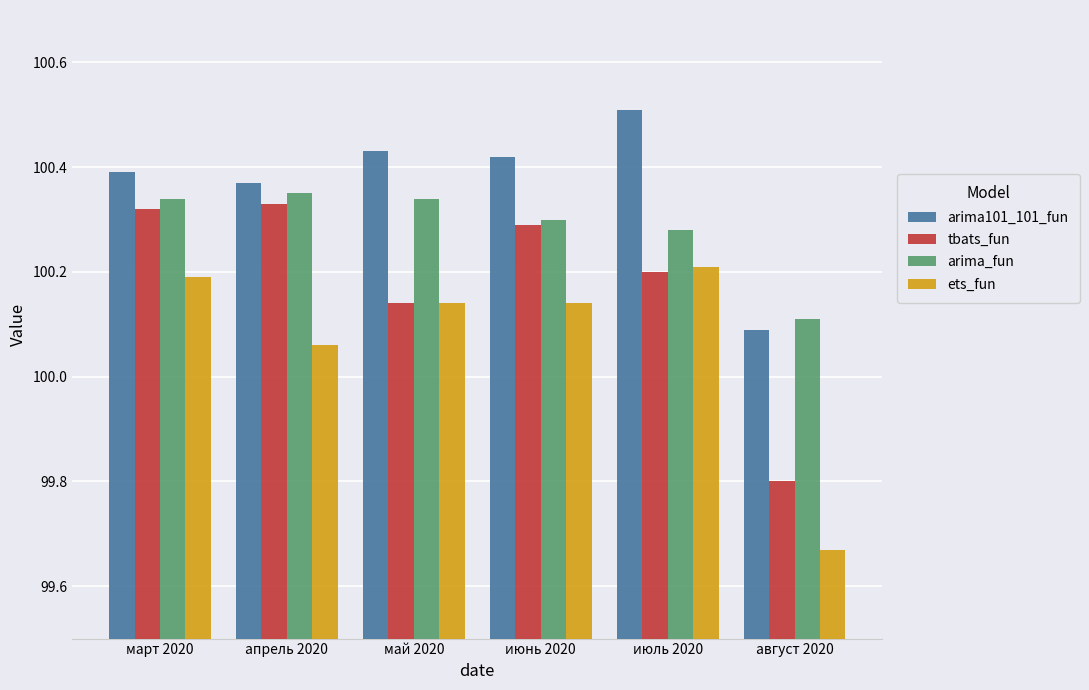

What position from the left is апрель 2020?

2